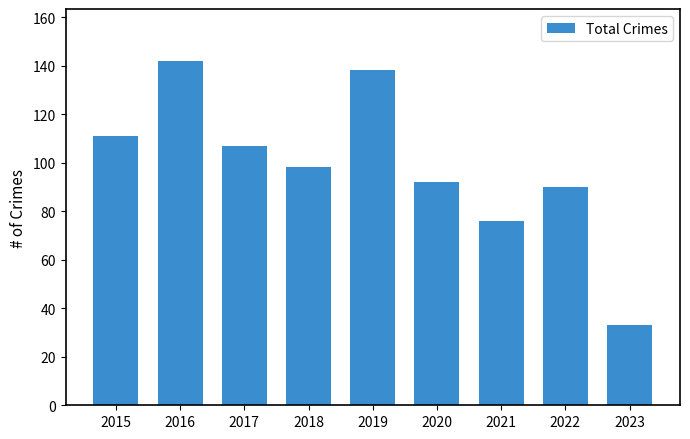

How many data points does each series have?

9